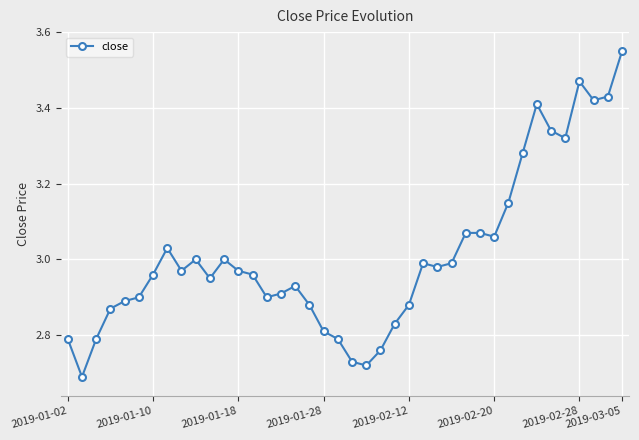

True or false: the data has more than 1 interior local peaks.

True